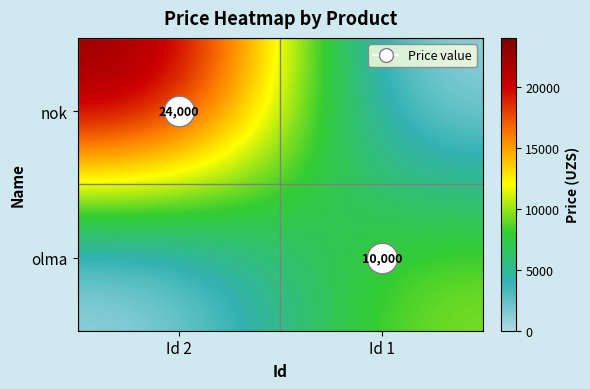

What is the sum of all olma values?

10000